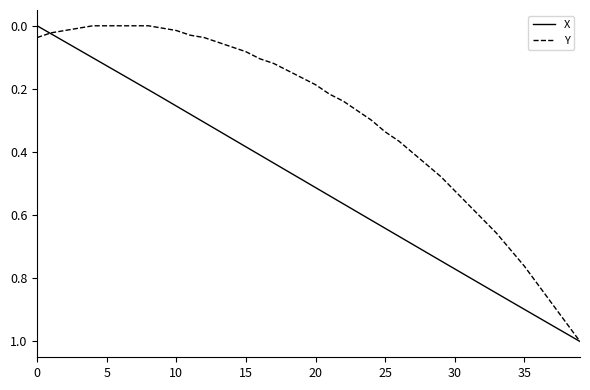

Which series has the largest total across all categories?

X